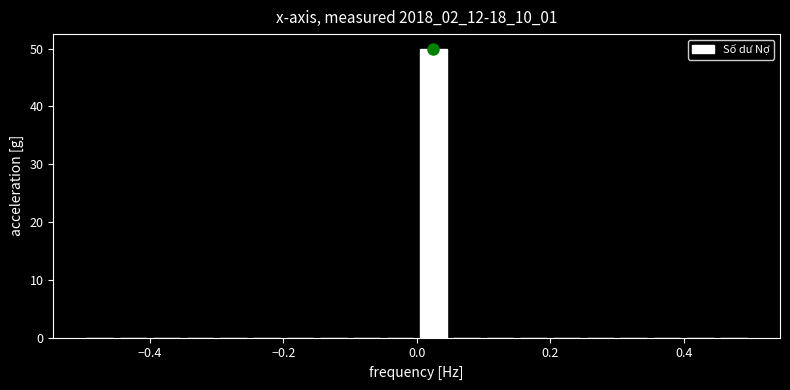

Read against the x-axis, roughly where is the centre of the tallest bar?

0.02